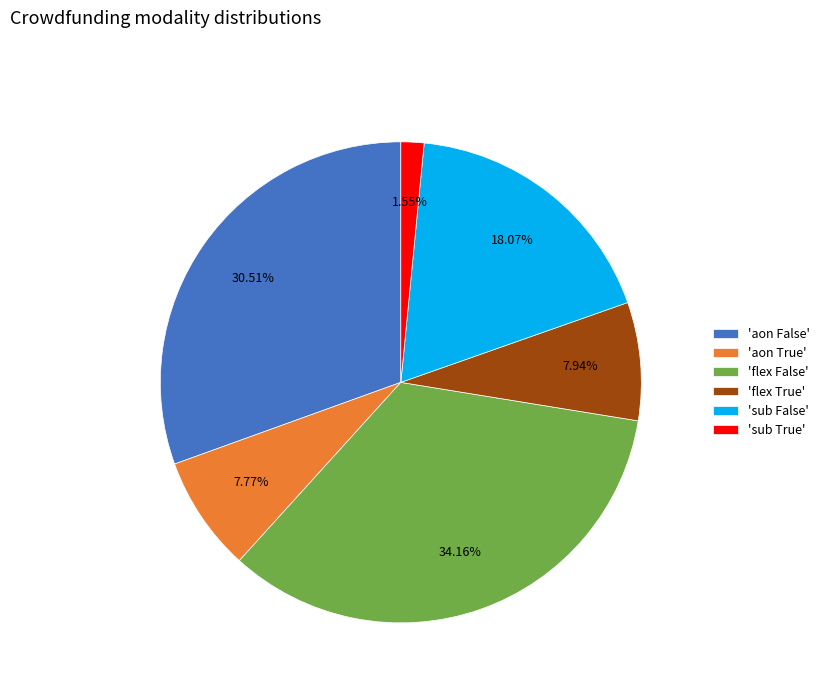

Combined, do 'aon True' and 'sub False' account for over 50%?

No